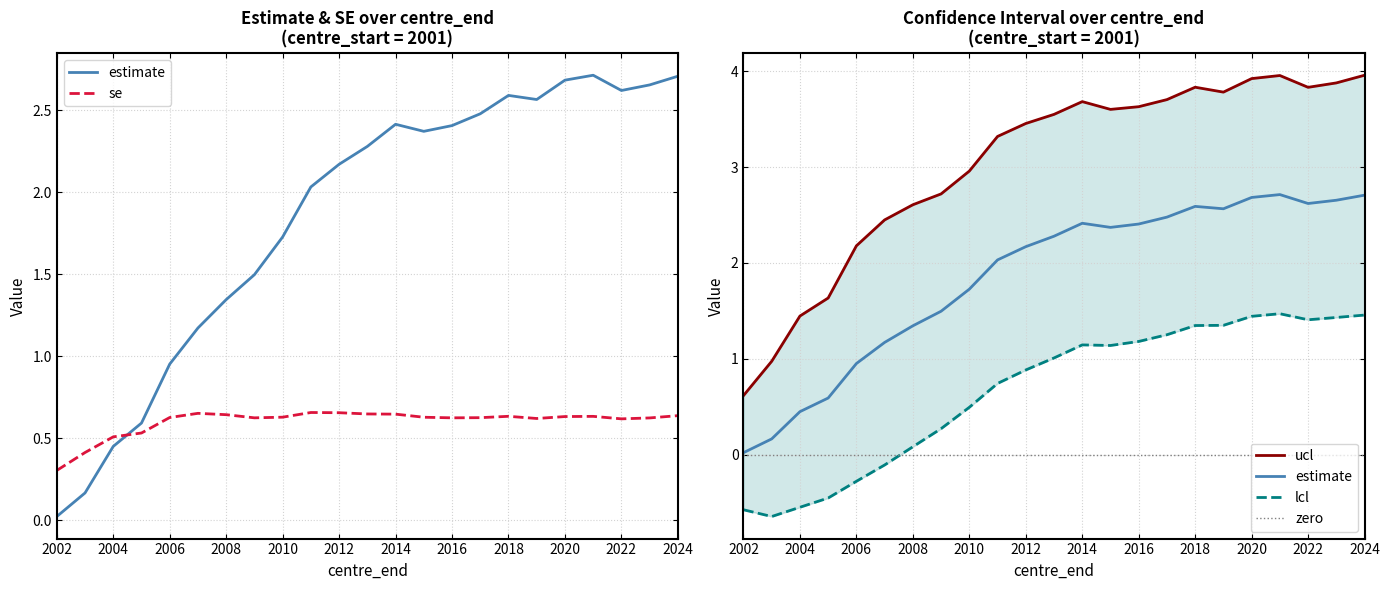

What value does the se series have at 2023?

0.6